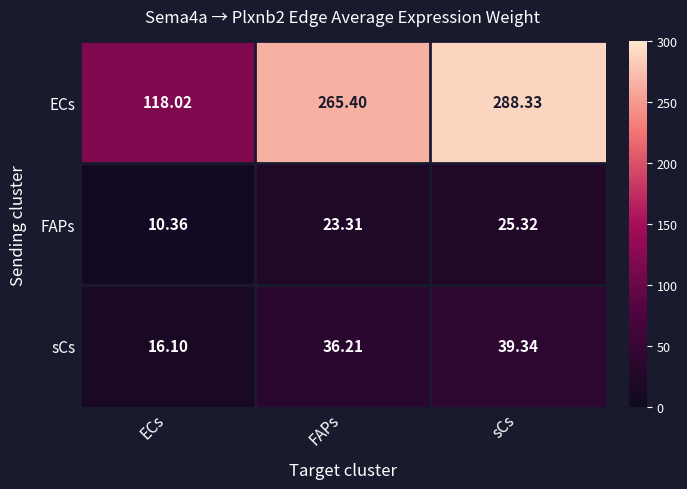

Rank the series at FAPs from lowest to highest value.

FAPs, sCs, ECs